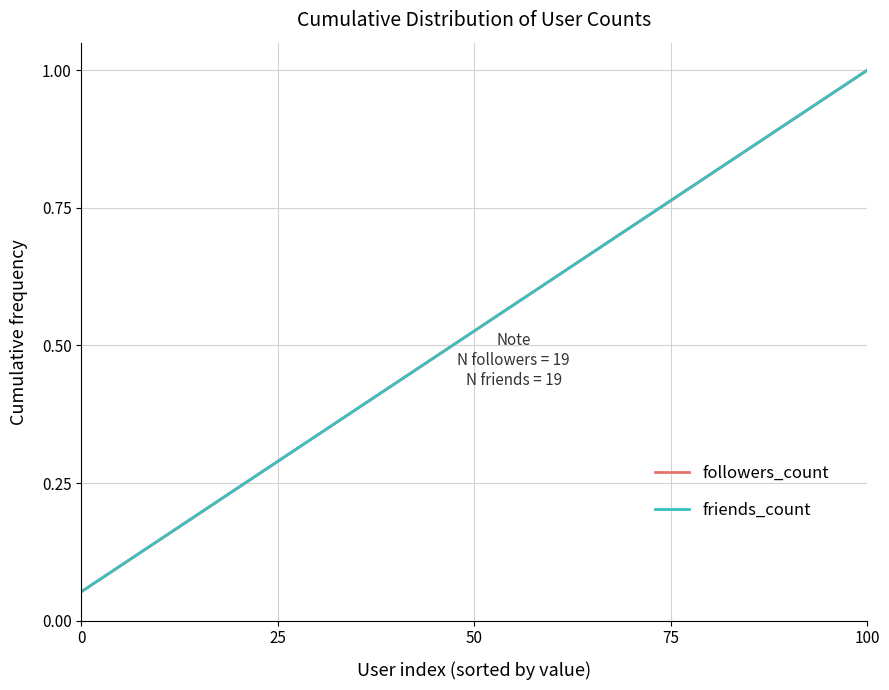

Is this an area chart (filled region under the line)?

No